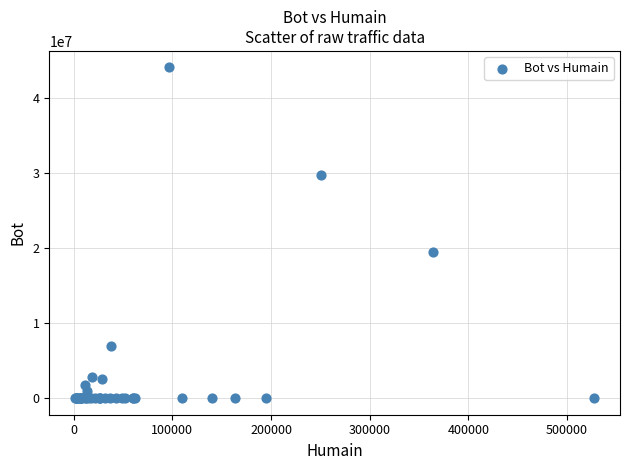

What Y value in the scatter plot is closest to 22020814?

19452348.0